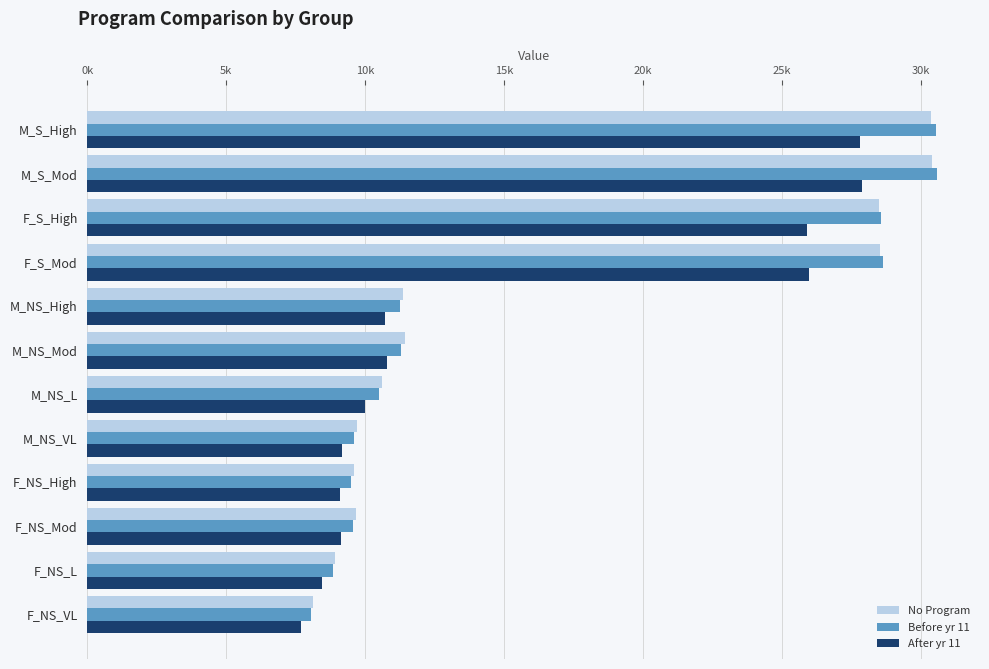

Rank the series by their maximum value, from lowest to highest.

After yr 11, No Program, Before yr 11